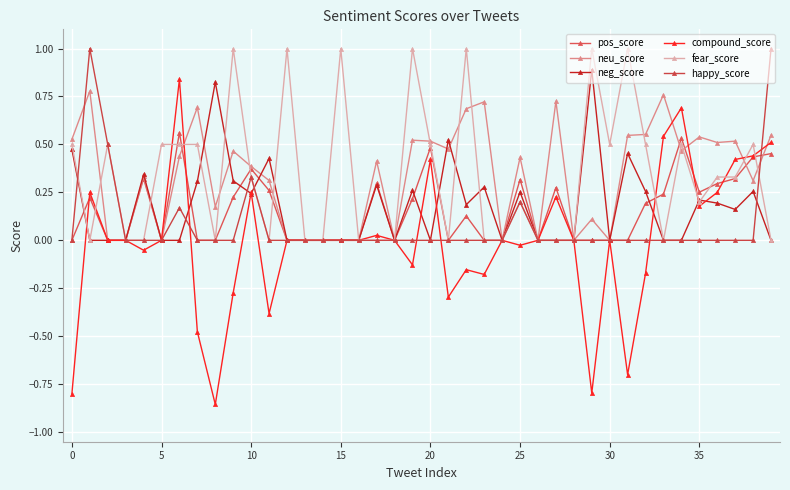

Which series has the largest total across all categories?

neu_score